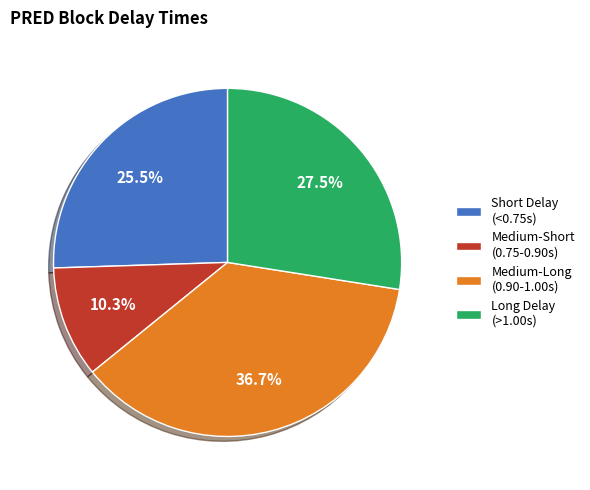

Is there a majority slice in this chart?

No